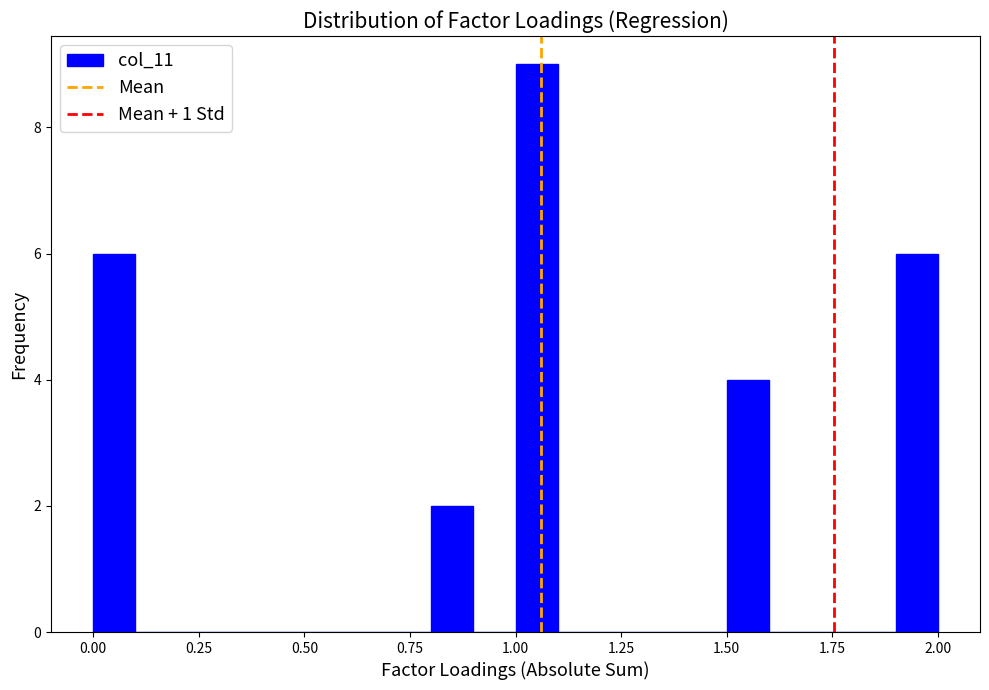

Read against the x-axis, roughly where is the centre of the tallest bar?

1.05